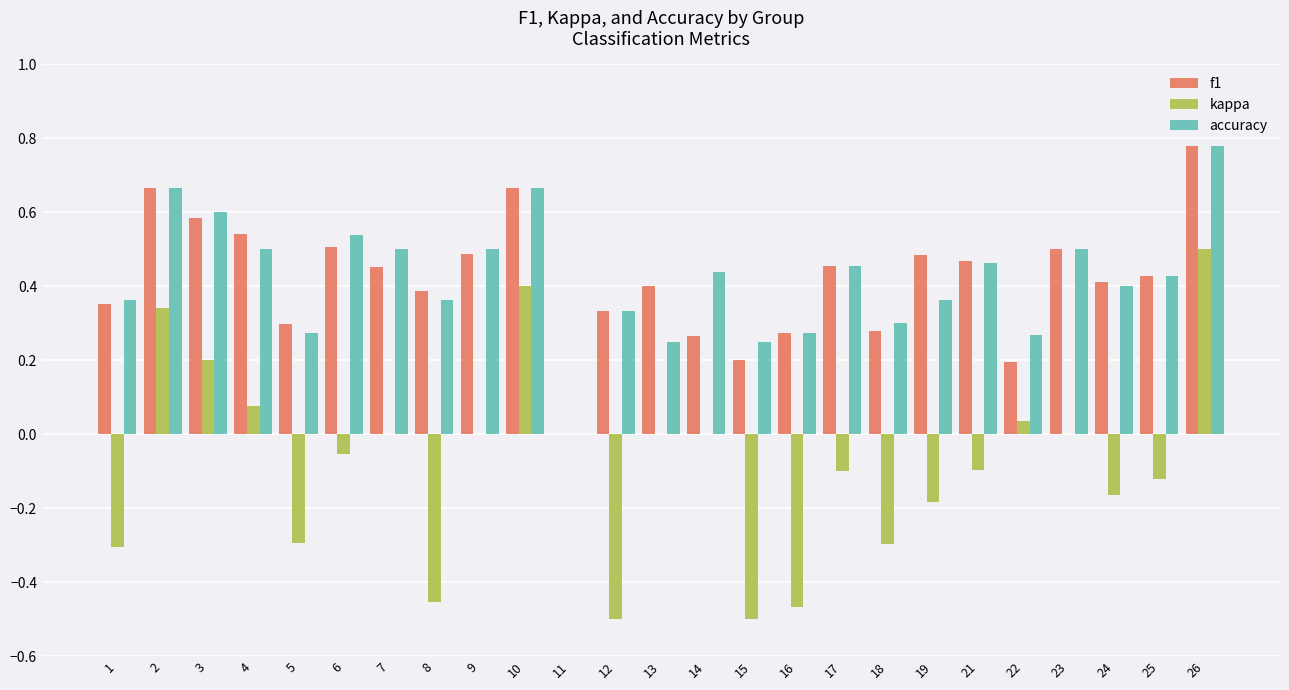

What is the sum of all kappa values?

-2.0